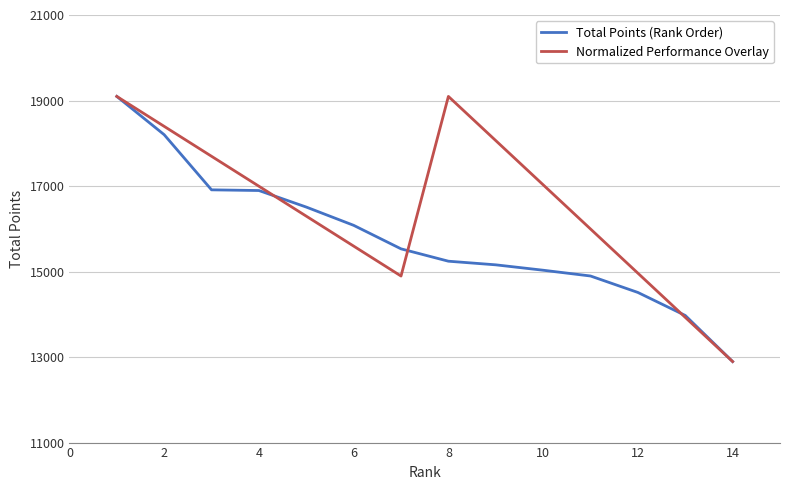

What is the maximum value shown in the chart?

19096.0